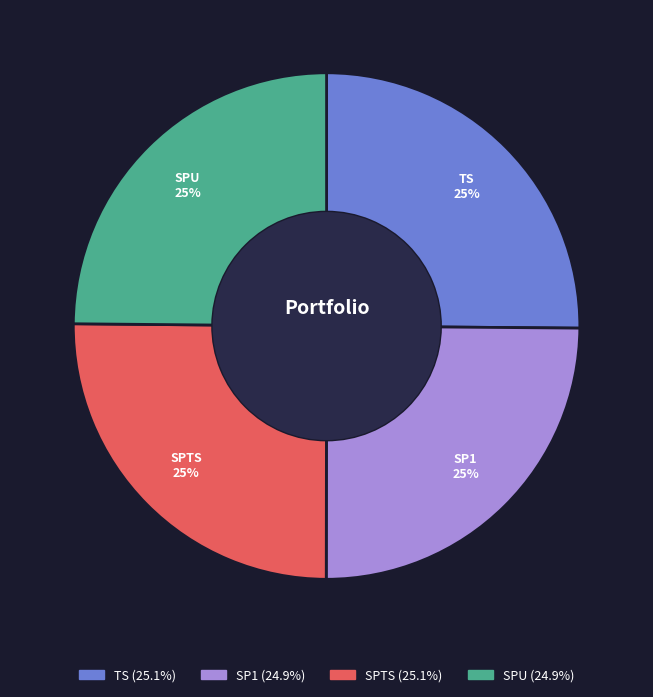

To the nearest percent, what is the combined percentage of SP1 and SPU?

50%